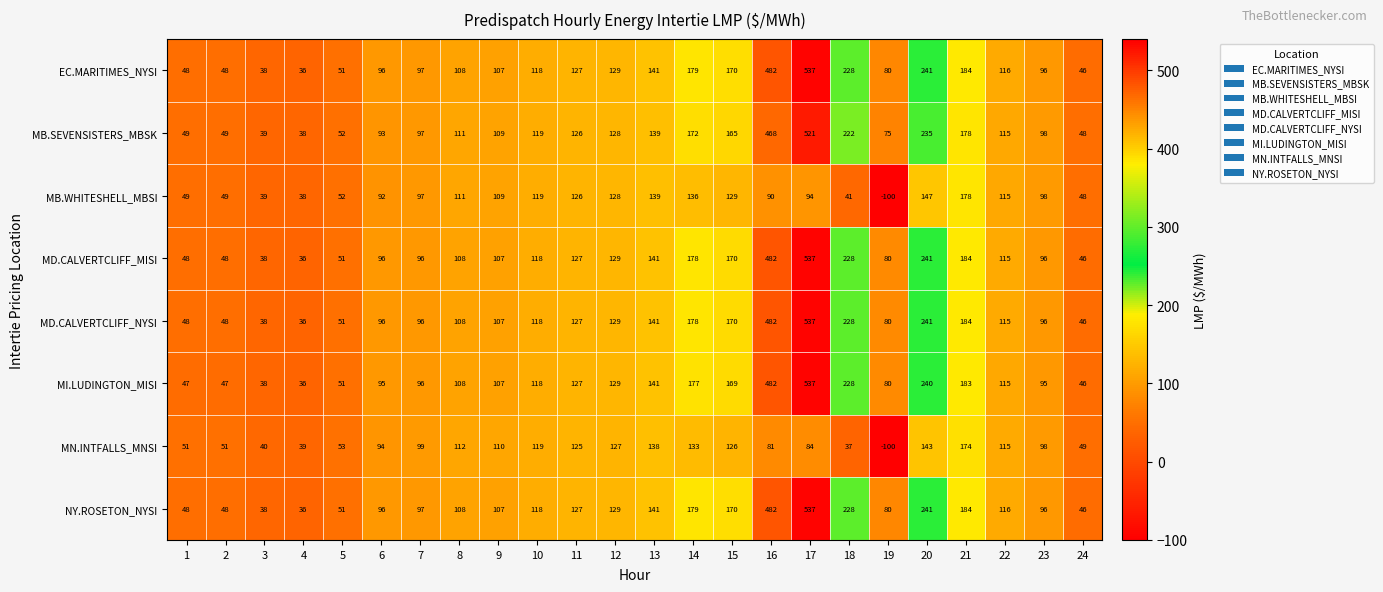

What is the smallest value displayed?

-100